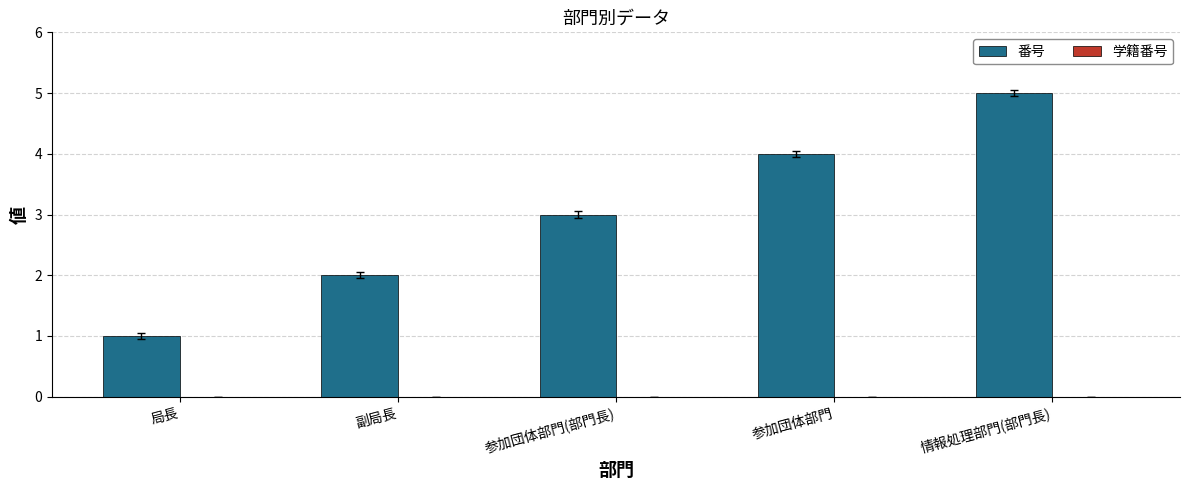

What is the difference between the maximum and minimum values?

4